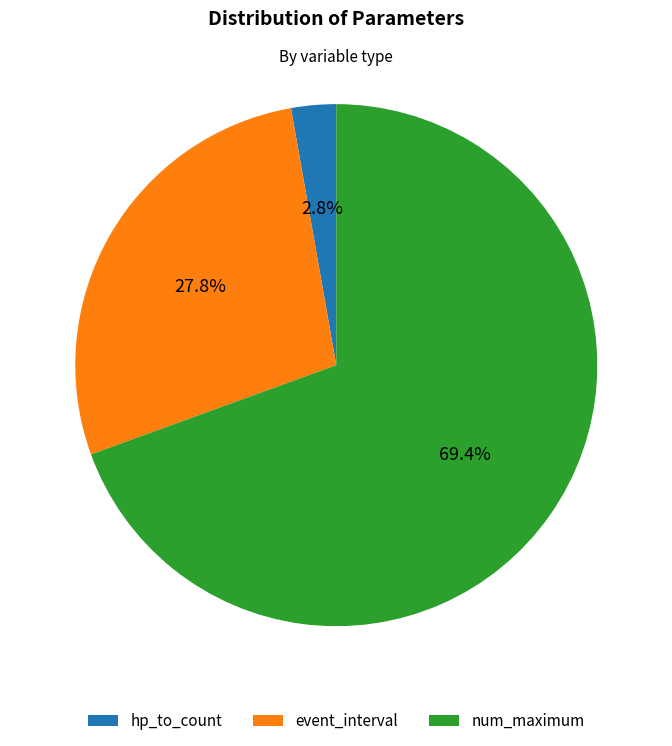

To the nearest percent, what is the combined percentage of hp_to_count and num_maximum?

72%